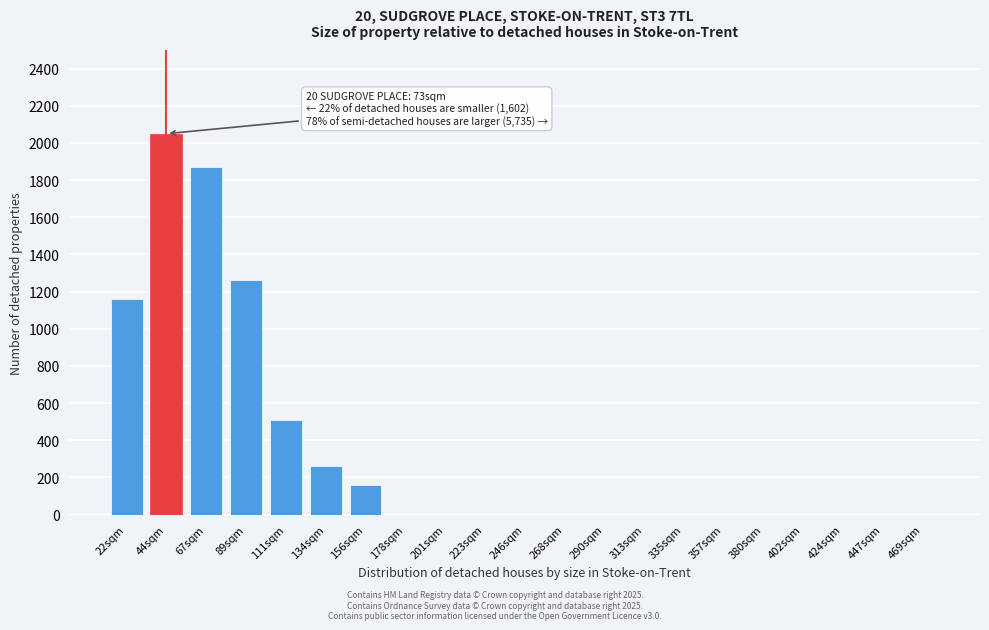

Reading left to right, extract all data points from this chart.

22sqm=1160	44sqm=2050	67sqm=1870	89sqm=1260	111sqm=510	134sqm=260	156sqm=160	178sqm=0	201sqm=0	223sqm=0	246sqm=0	268sqm=0	290sqm=0	313sqm=0	335sqm=0	357sqm=0	380sqm=0	402sqm=0	424sqm=0	447sqm=0	469sqm=0